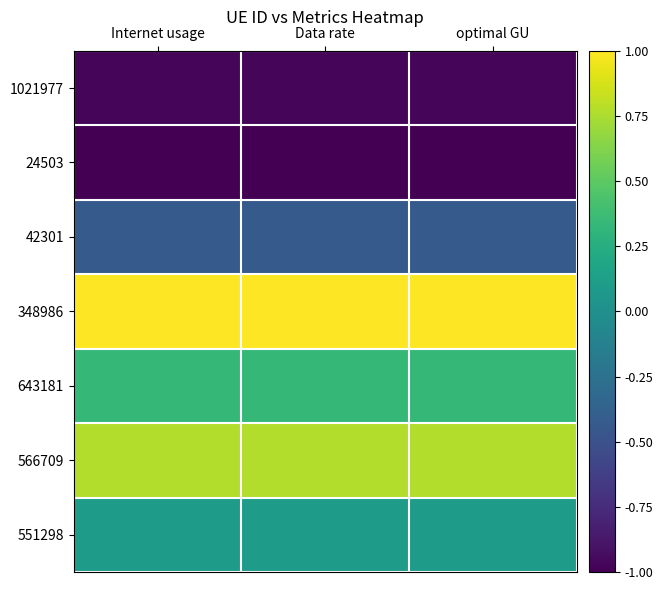

Which label corresponds to the smallest value in the chart?

Internet usage